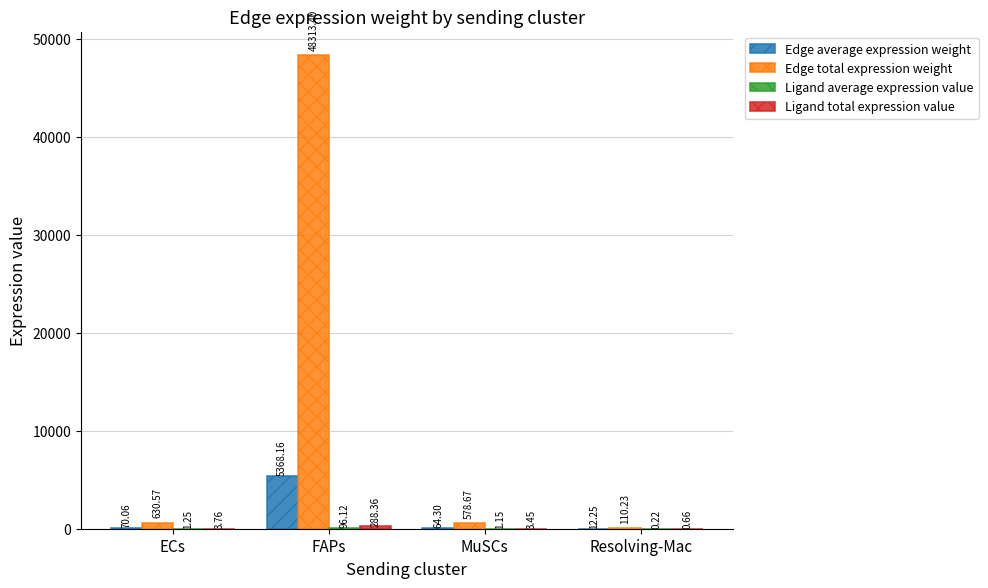

At which label is Edge total expression weight closest to 24211?

ECs